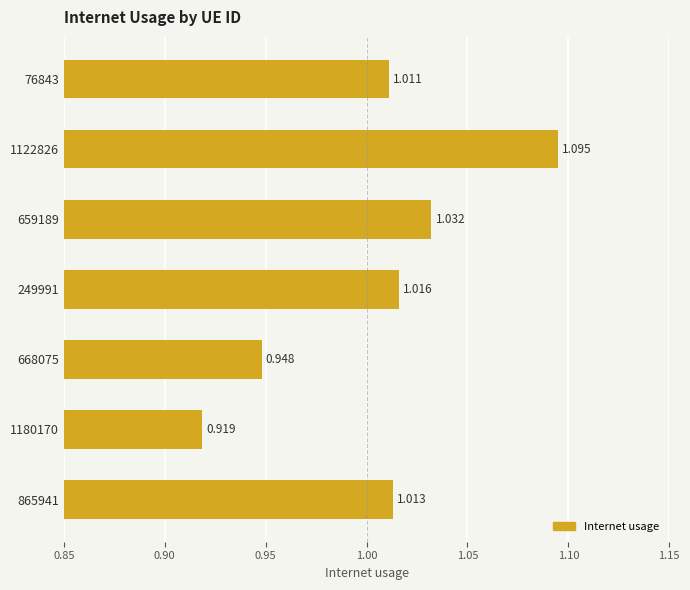

What is the difference between the maximum and minimum values?

0.2